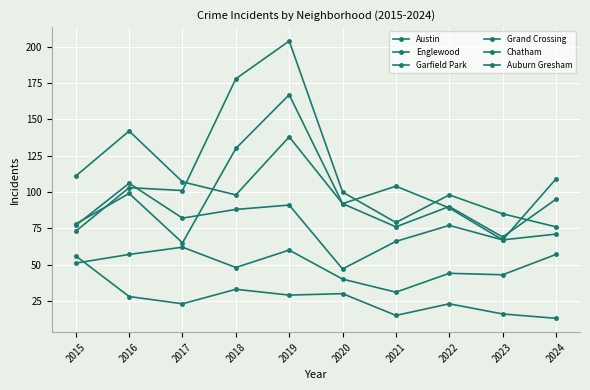

What is the average value of the Chatham series?

49